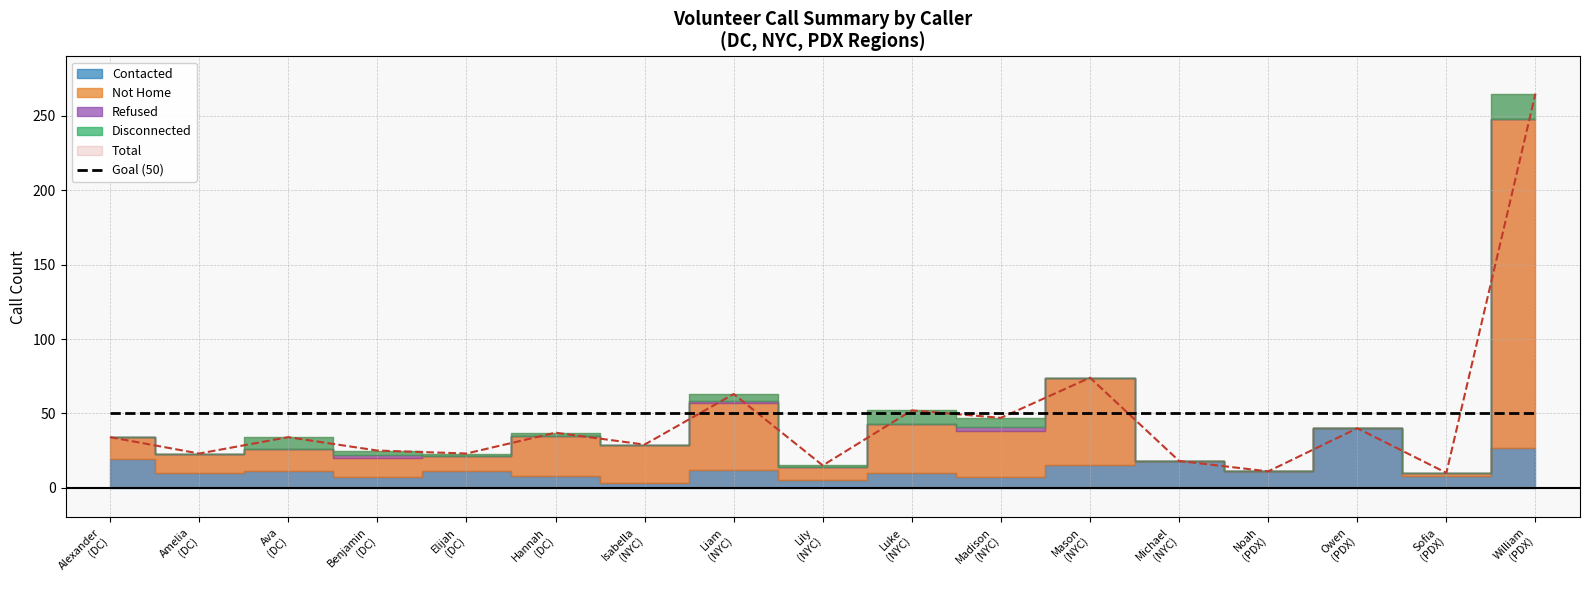

At Sofia, list the series in order from largest to smallest.

Total, Contacted, Not Home, Refused, Disconnected